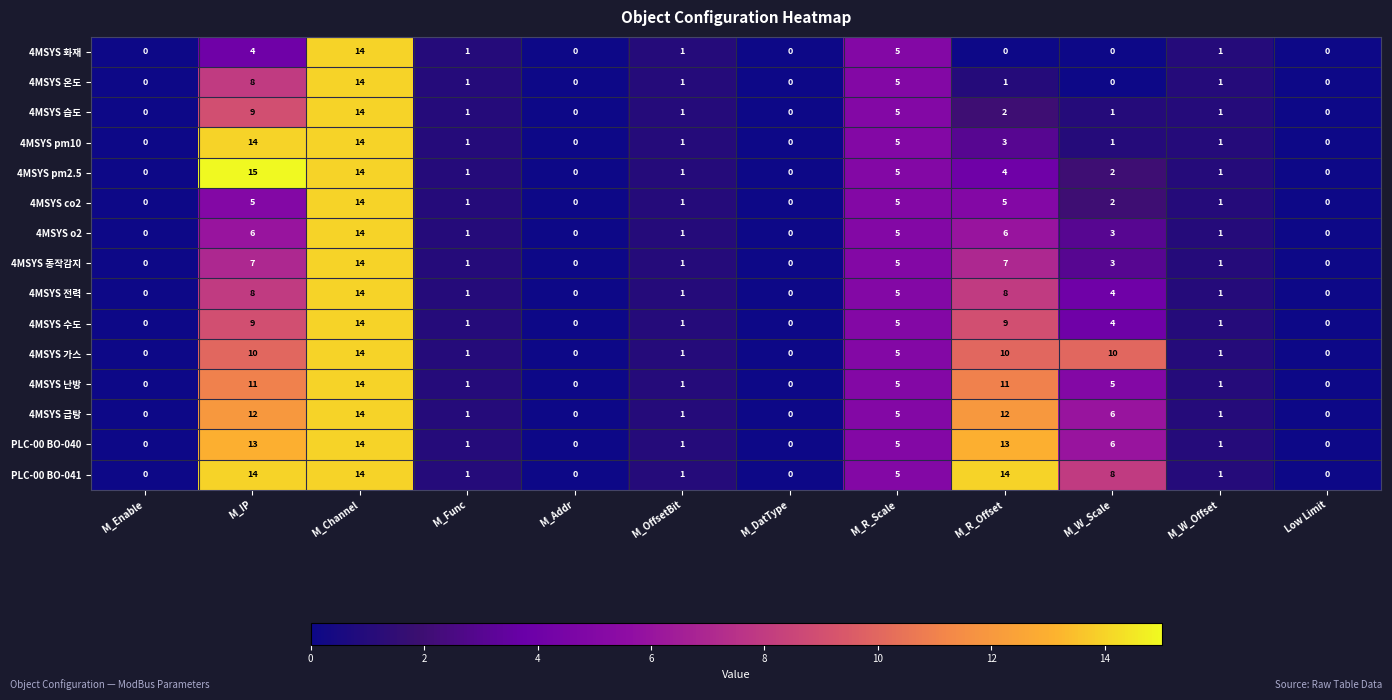

The value of 4MSYS pm2.5 at M_W_Scale is 2. True or false?

True